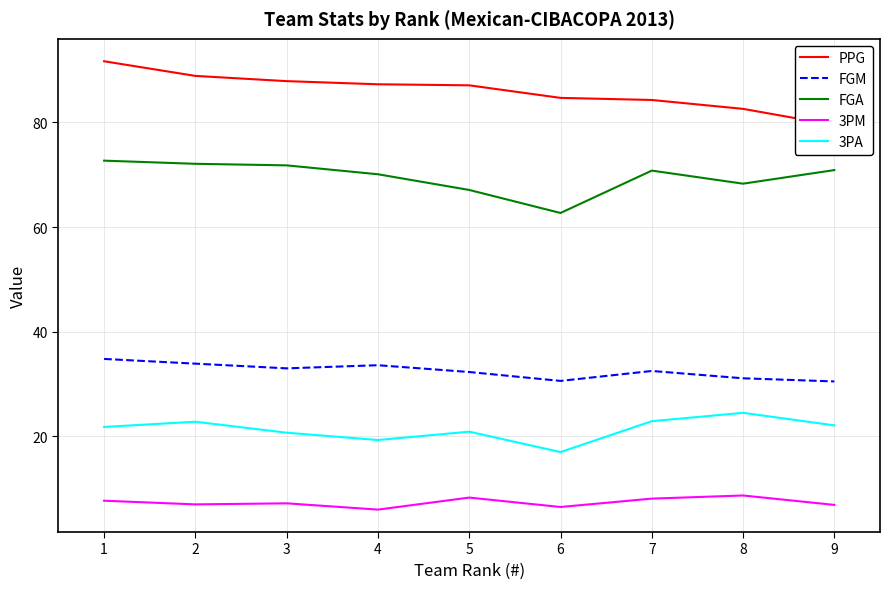

What are all the series names shown in the legend?

PPG, FGM, FGA, 3PM, 3PA